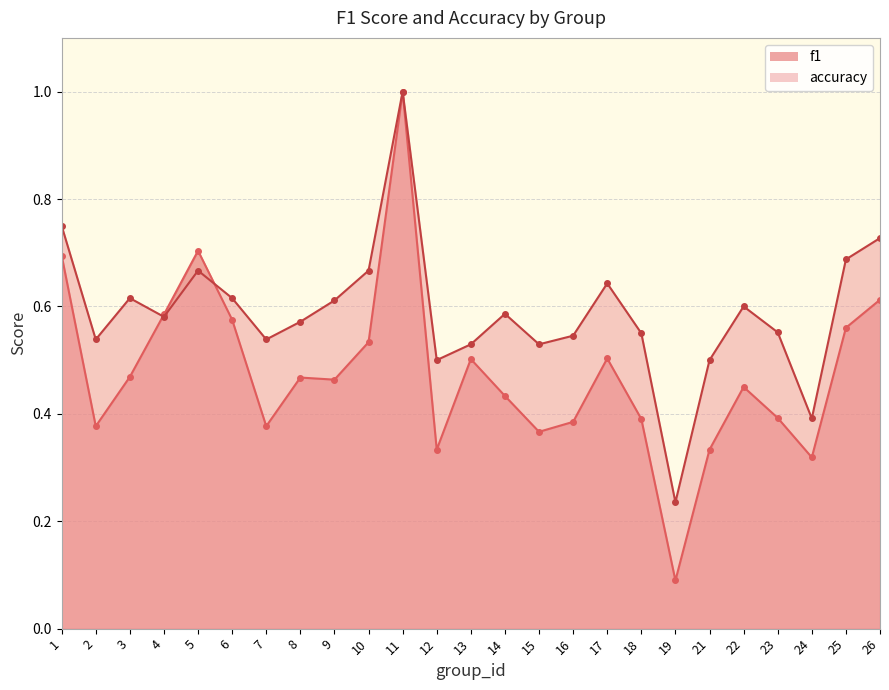

What is the spread (max minus min) of values at 8?

0.1